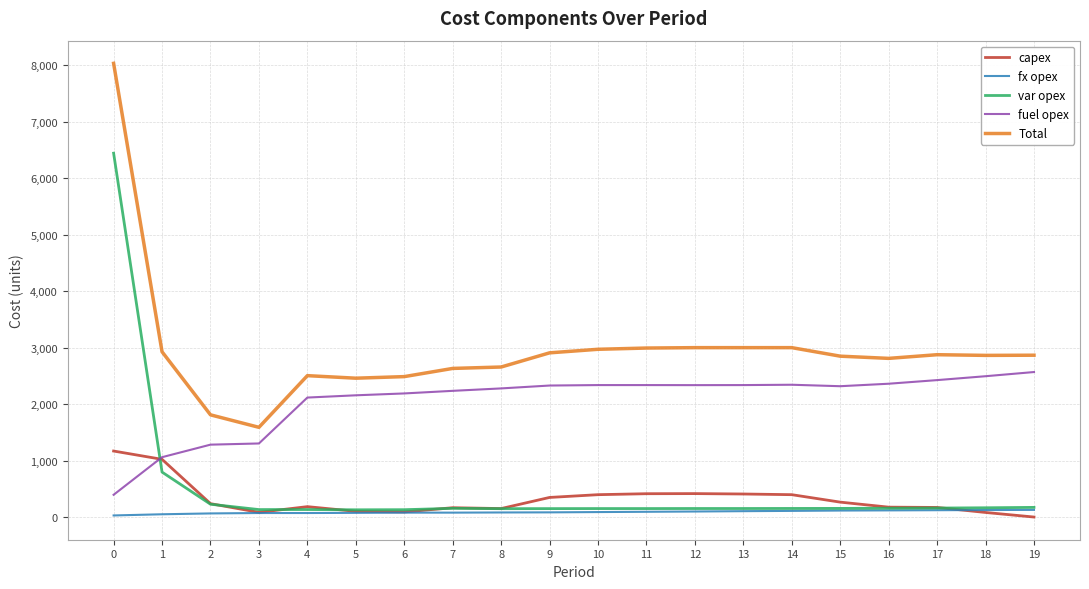

Between 4 and 17, which series saw the biggest shift?

Total